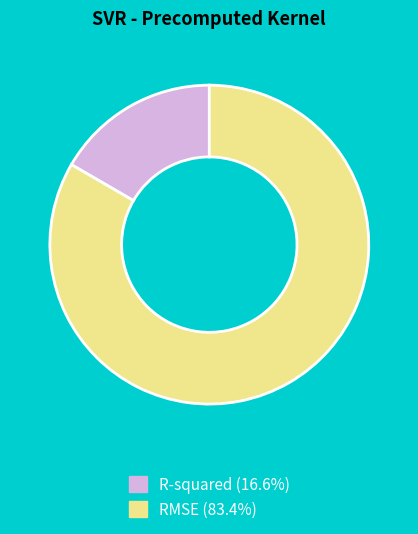

Which slice represents more than half of the pie?

RMSE